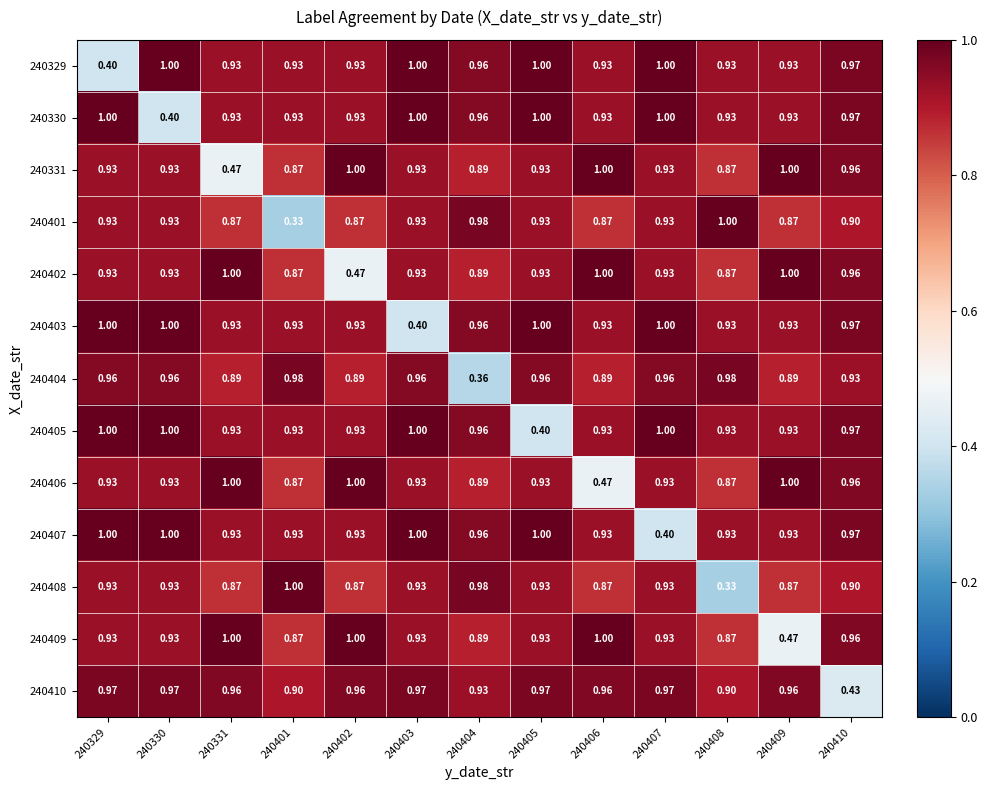

Is the value of 240403 at 240408 greater than the value of 240402 at 240402?

Yes